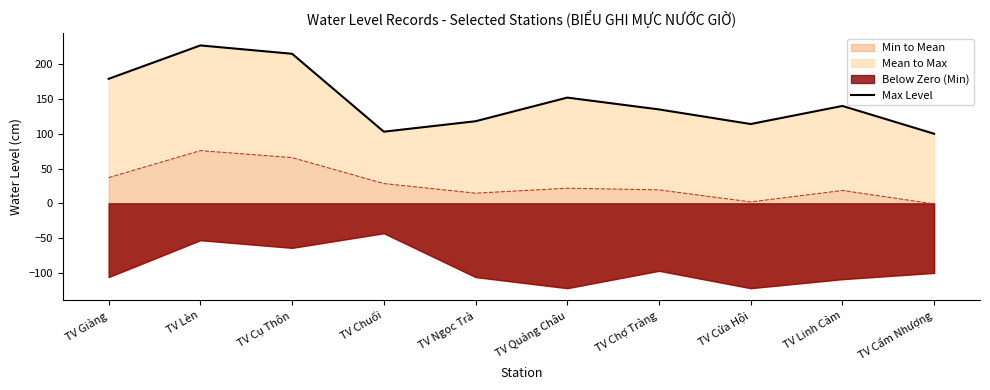

Rank the categories by value from highest to lowest.

TV Lèn, TV Cụ Thôn, TV Giàng, TV Quảng Châu, TV Linh Cảm, TV Chợ Tràng, TV Ngọc Trà, TV Cửa Hội, TV Chuối, TV Cẩm Nhượng